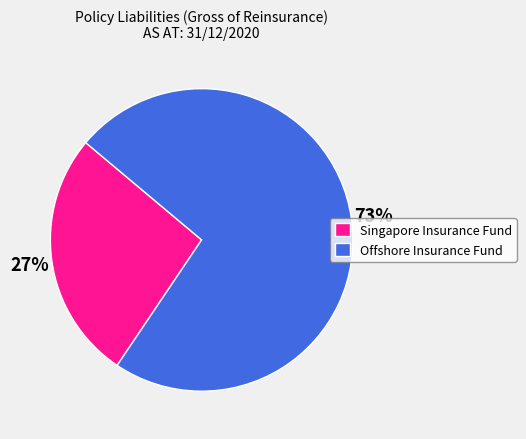

To the nearest percent, what percentage of the pie is Offshore Insurance Fund?

73%